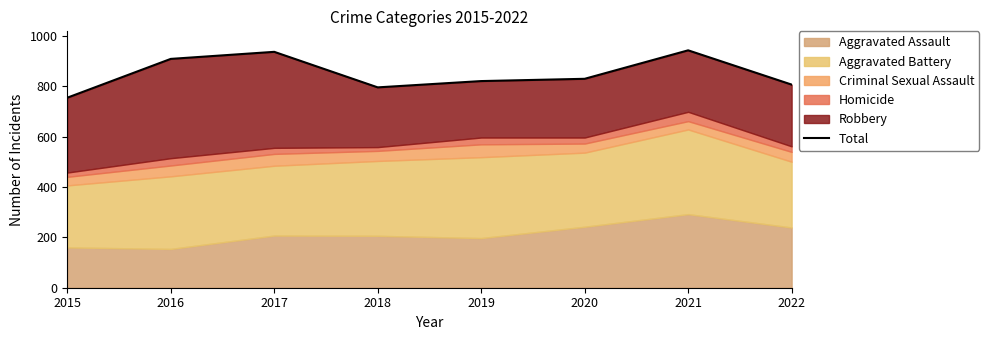

How many values exceed 829?

3